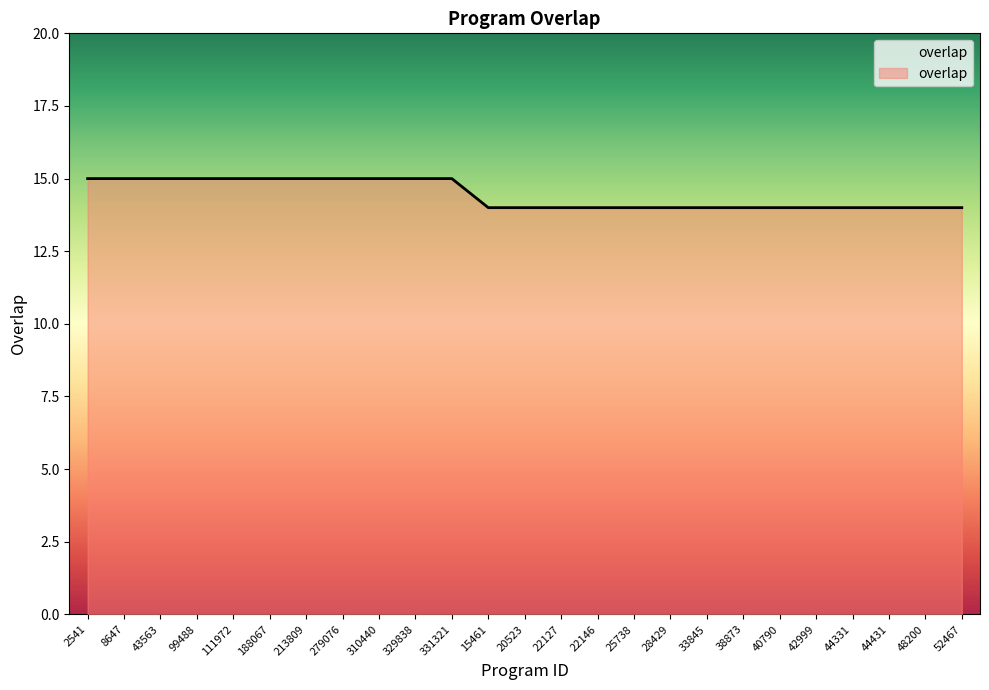

What is the change in value from 329838 to 22146?

-1